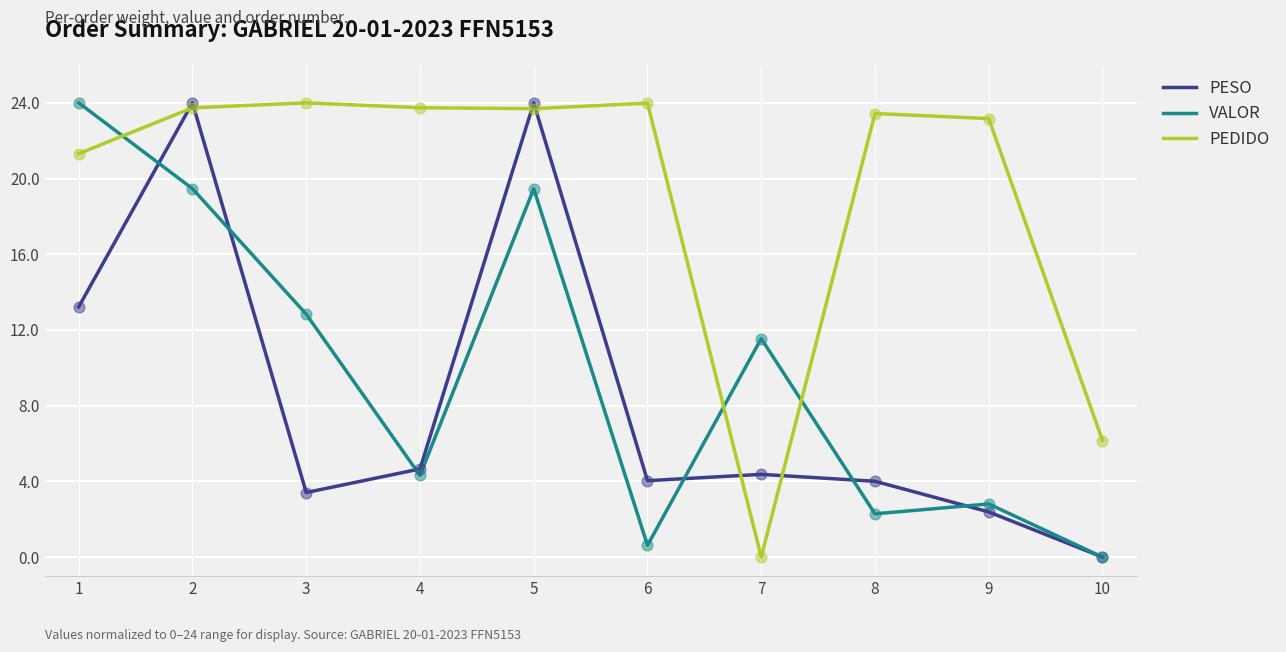

What is the difference between the highest and lowest values at 4?

19.4